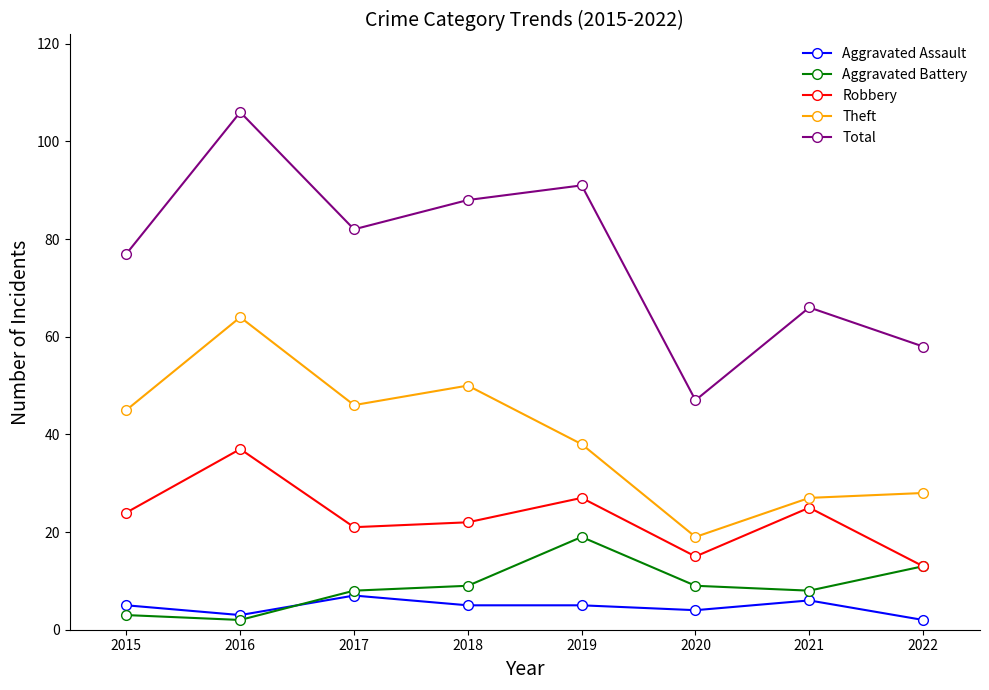

Between 2018 and 2020, which series saw the biggest shift?

Total